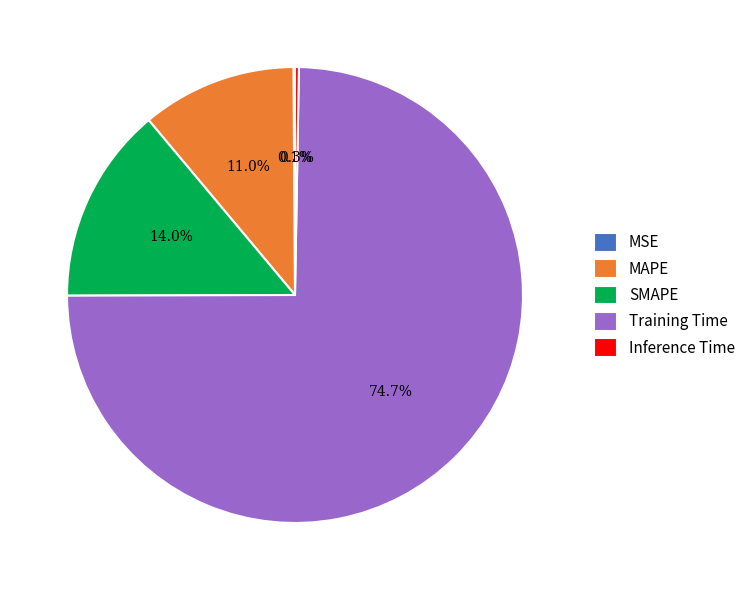

To the nearest percent, what is the difference between the largest and smallest slice percentages?

75%